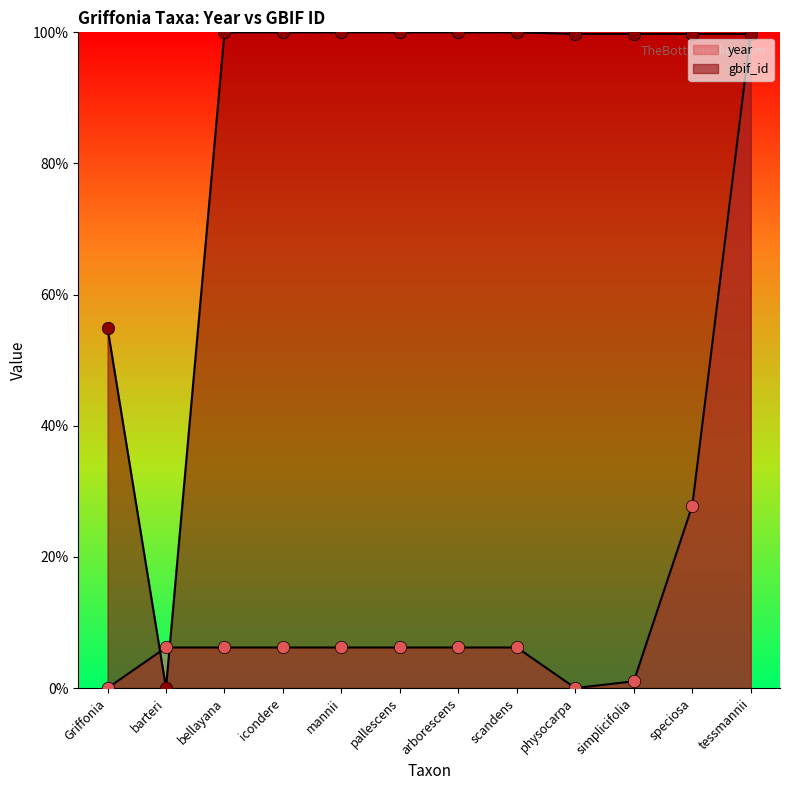

Is the value of year at mannii greater than the value of gbif_id at icondere?

No